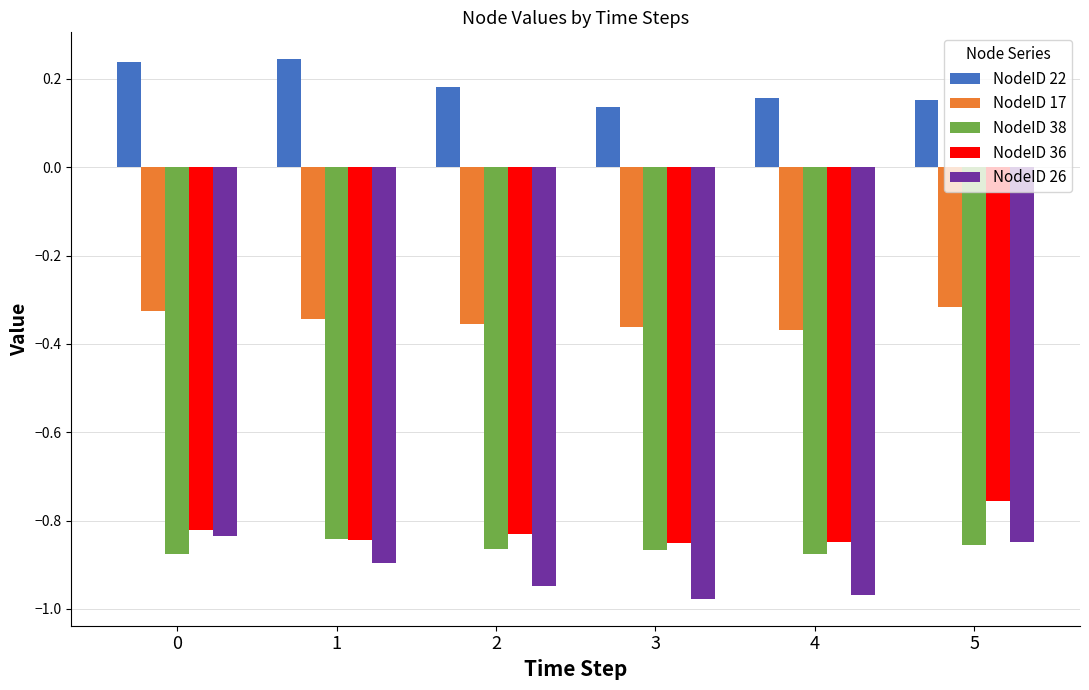

What is the sum of the NodeID 22 values at 5 and 3?

0.3